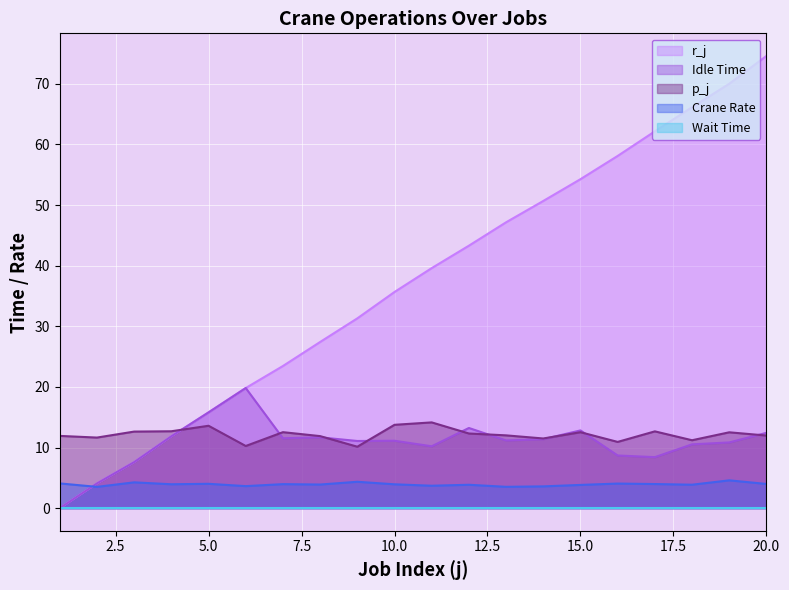

The value of p_j at 10.0 is 13.8. True or false?

True